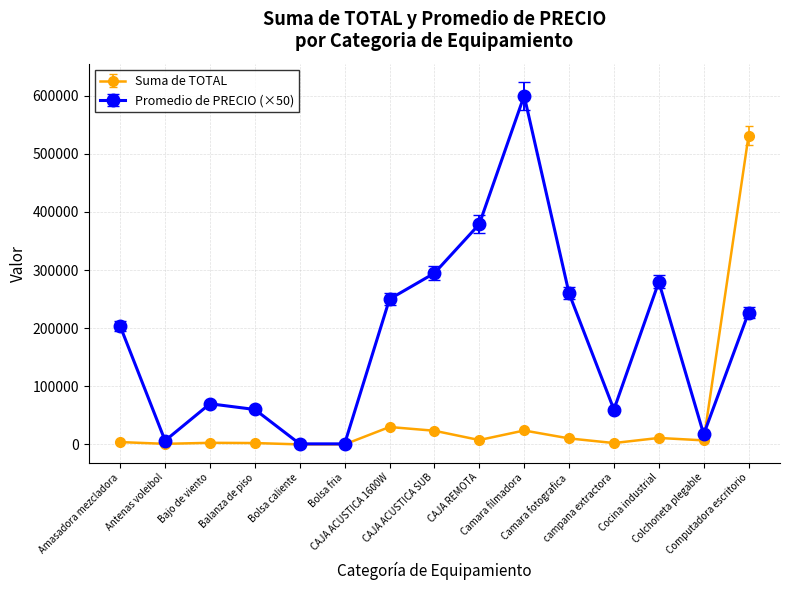

Does the chart display data point markers on the line(s)?

Yes